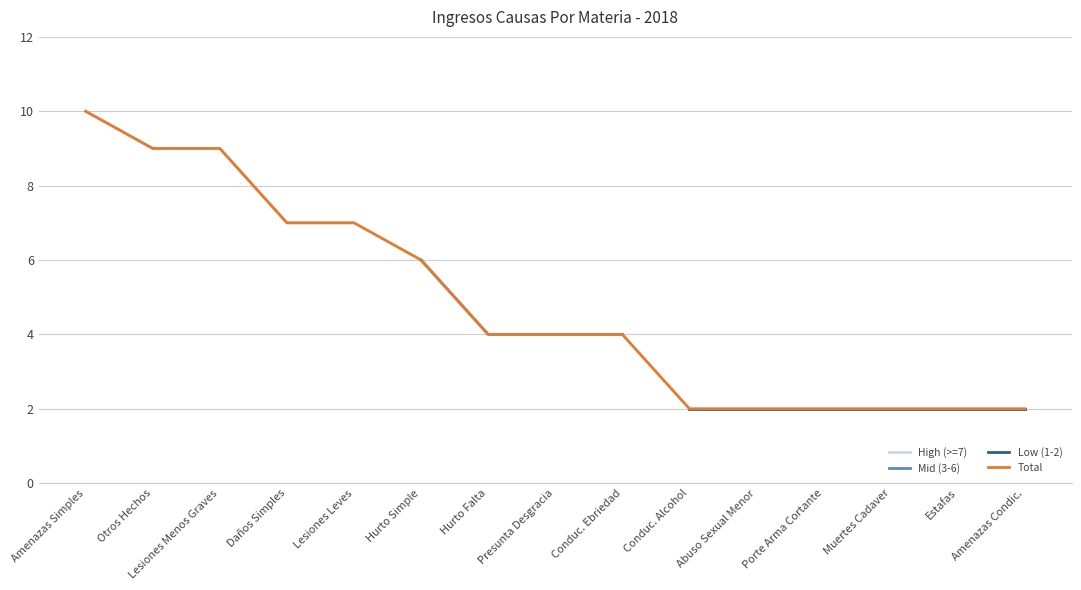

What is the label of the 14th point from the left?

Estafas